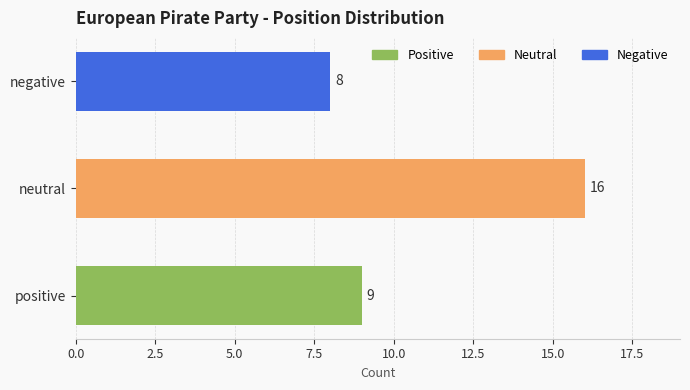

Which has a higher value, negative or positive?

positive